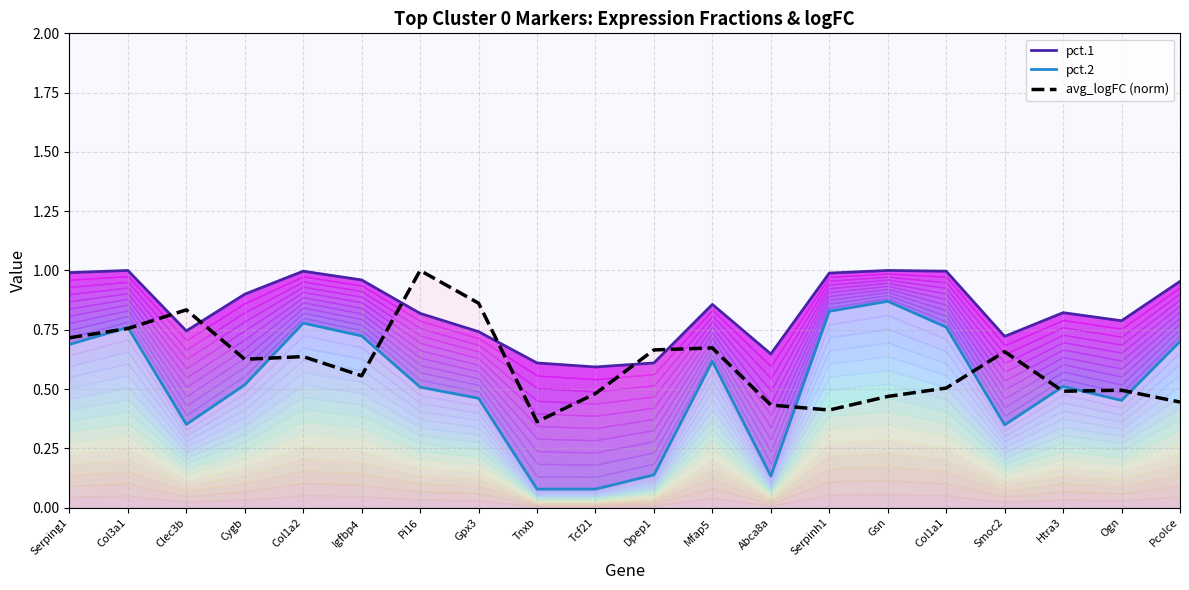

Which series has the largest total across all categories?

pct.1